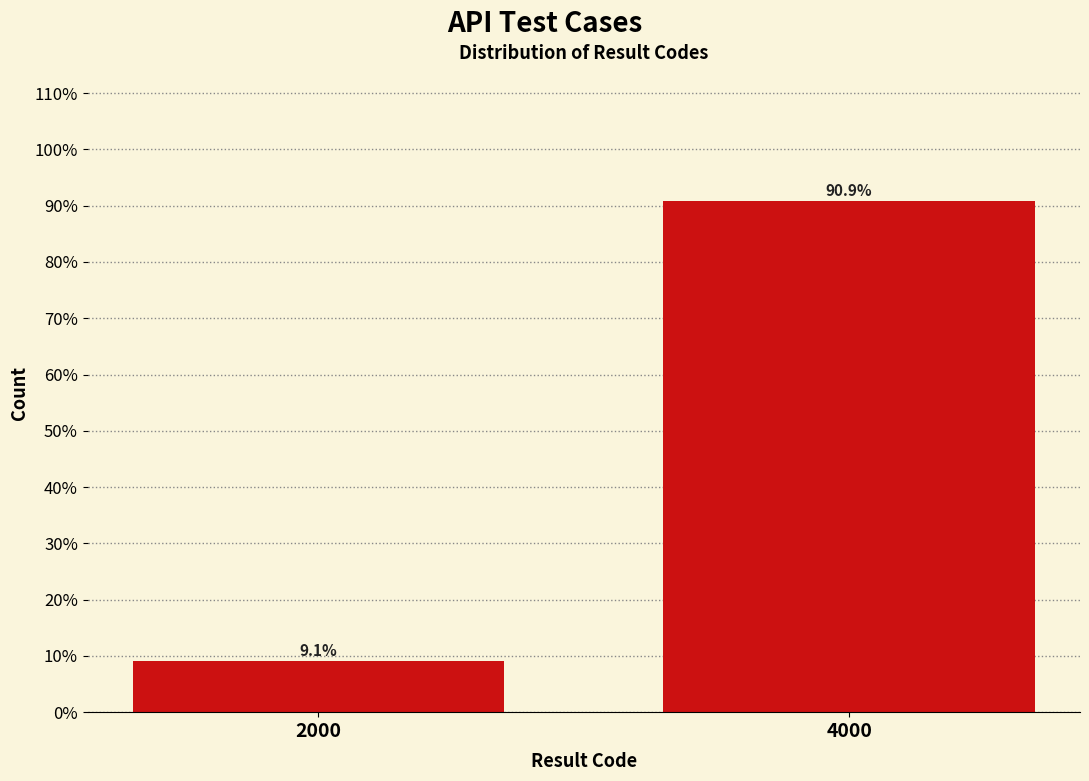

Reading left to right, what are all the values shown in this chart?

2000=9.1	4000=90.9